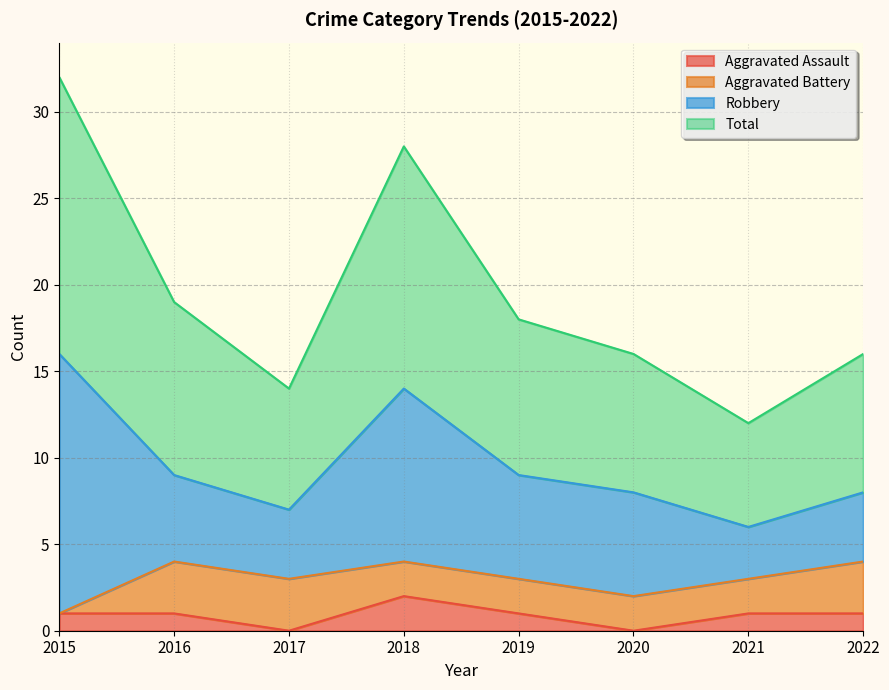

Is it true that Total equals 26 at 2019?

False